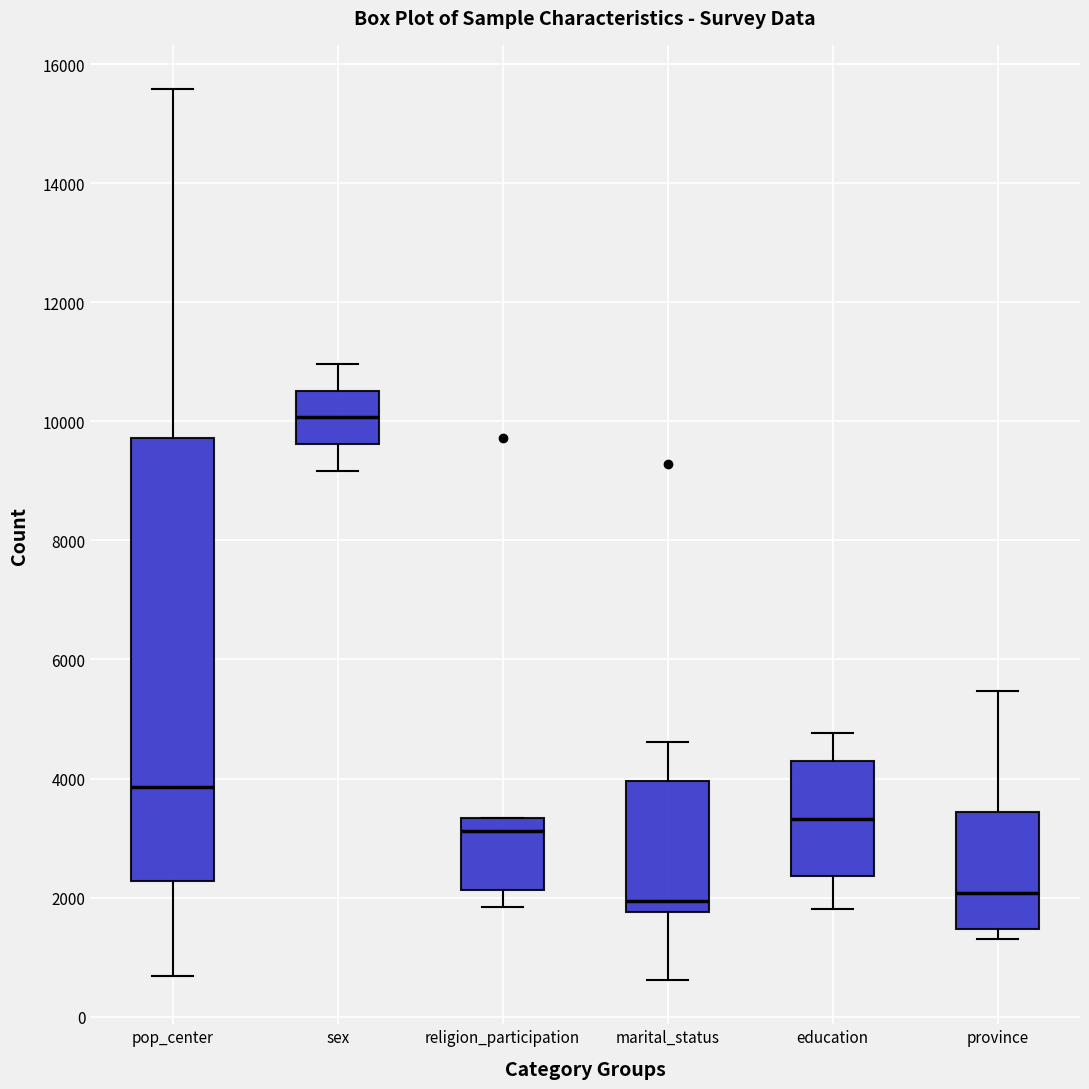

Reading left to right, read every box against the y-axis: the position of its median line, the range the box covers, and the ends of its whiskers. The values are not printed on the chart, so give them approximately, as read against the axis.

pop_center: median 3800, box 2200 to 9800, whiskers 600 to 15600
sex: median 10000, box 9600 to 10600, whiskers 9200 to 11000
religion_participation: median 3200, box 2200 to 3400, whiskers 1800 to 3400
marital_status: median 2000, box 1800 to 4000, whiskers 600 to 4600
education: median 3400, box 2400 to 4200, whiskers 1800 to 4800
province: median 2000, box 1400 to 3400, whiskers 1200 to 5400